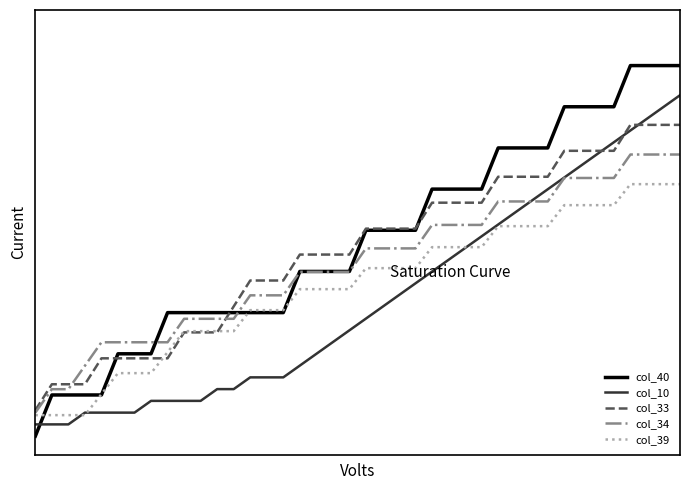

What is the difference between the maximum and second lowest values in the col_10 series?

0.9